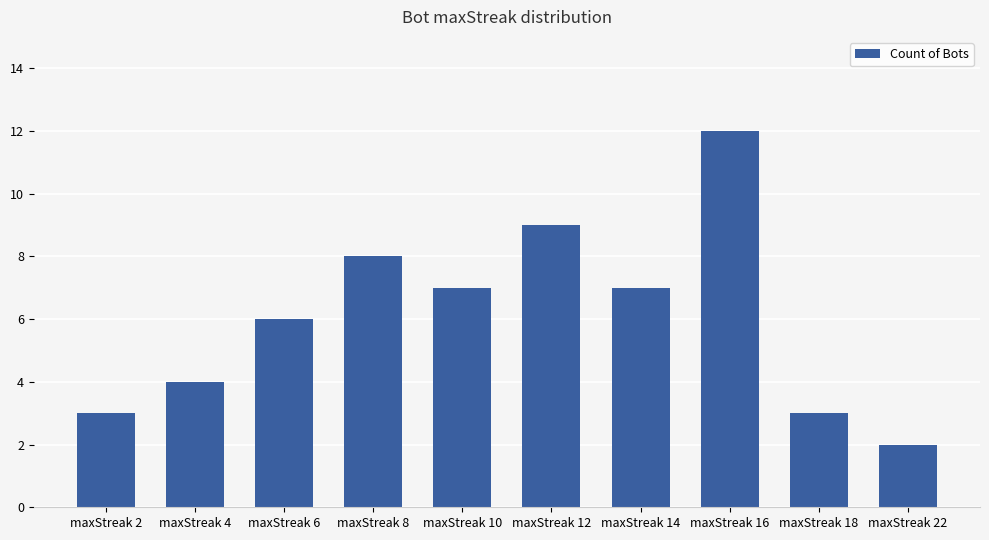

Is it true that the value at maxStreak 16 is 16?

False